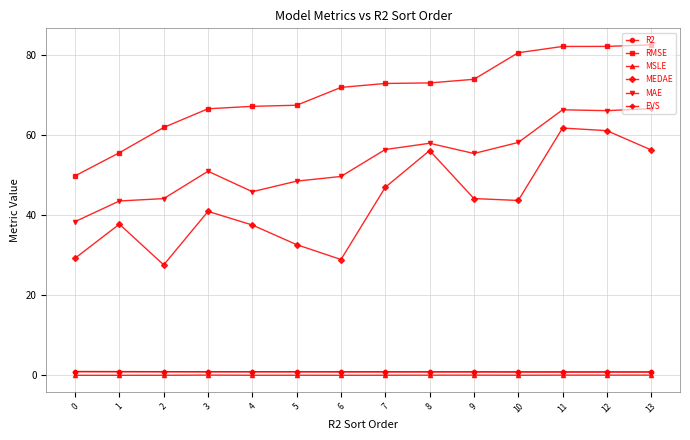

What is the minimum value for MAE?

38.4